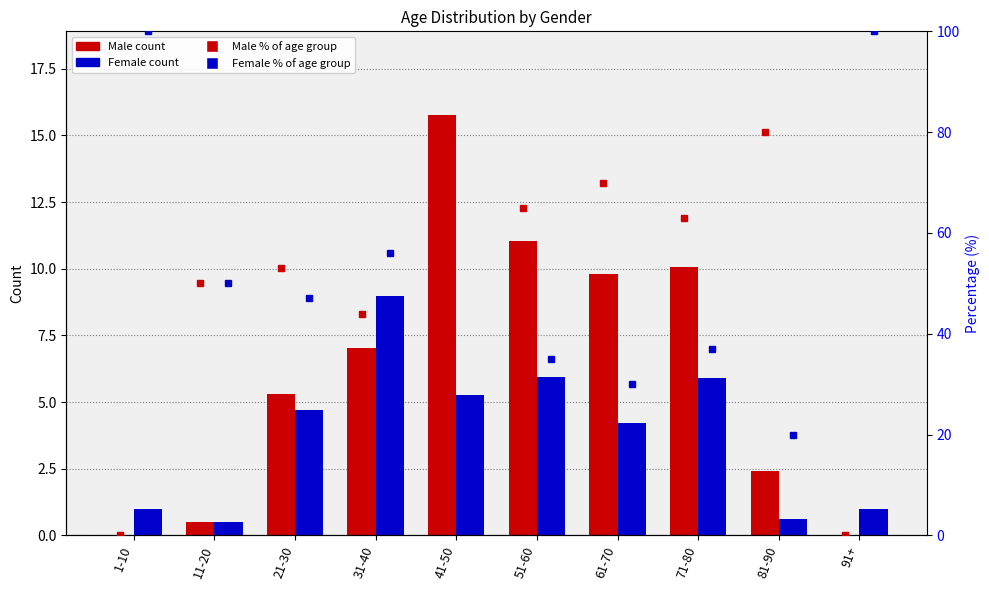

Is it true that Male equals -8.1 at 1-10?

False